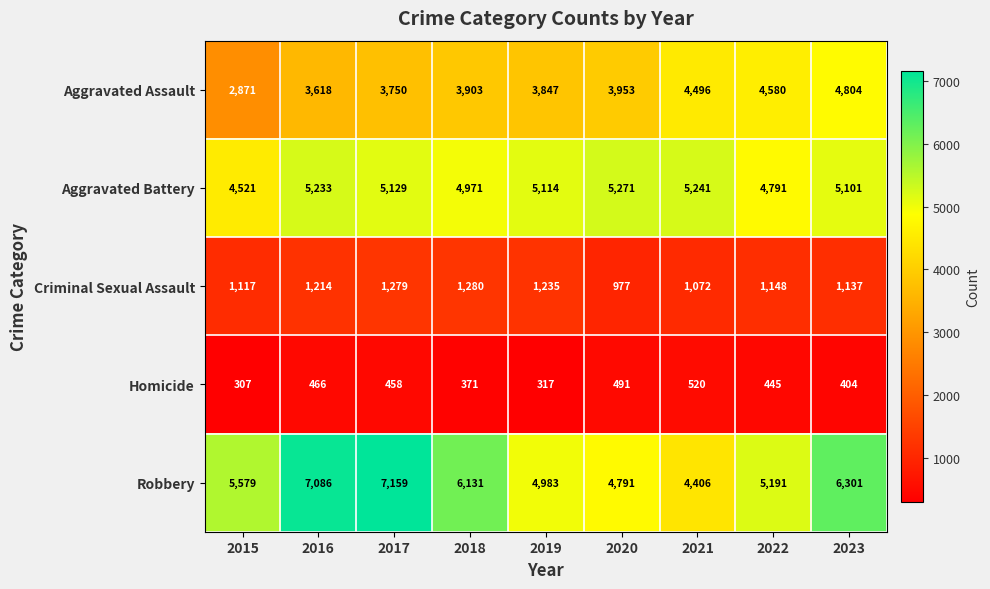

Which category has the lowest value in the Aggravated Battery series?

2015